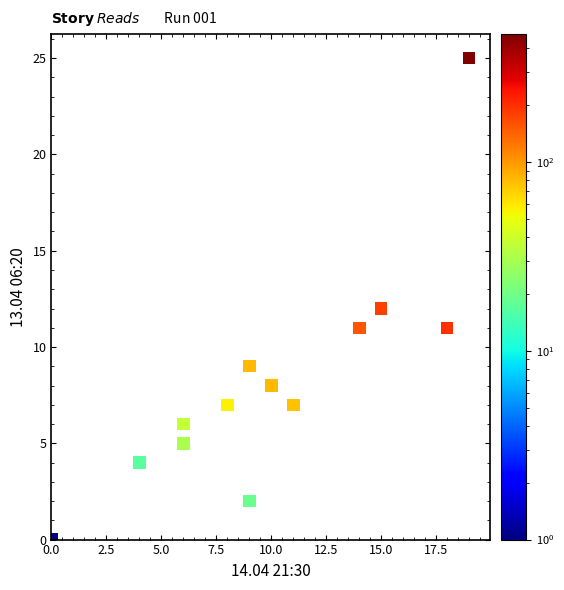

What is the range of X values (max minus min)?

19